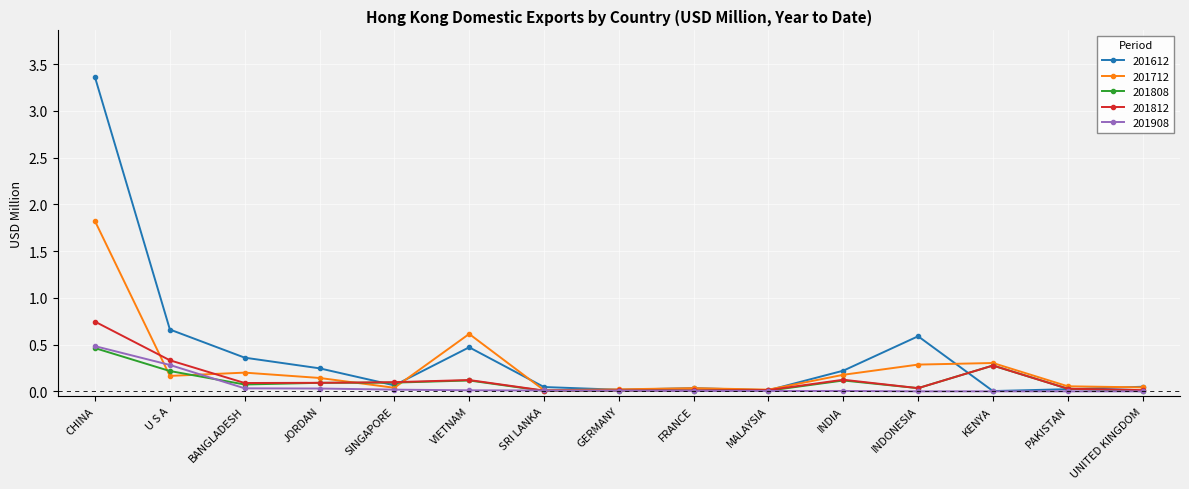

Which label corresponds to the largest value in the chart?

CHINA